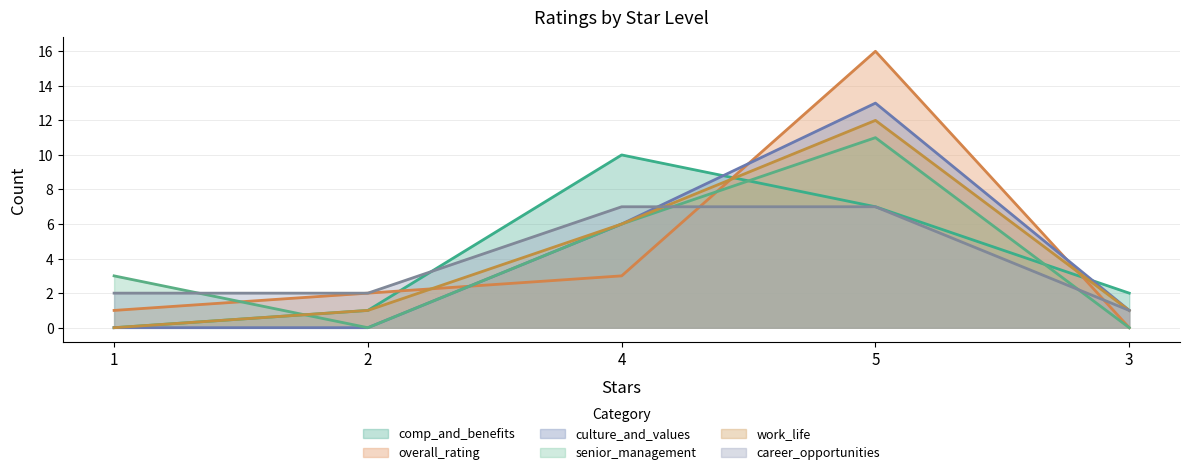

How many interior local peaks does the senior_management series have?

1